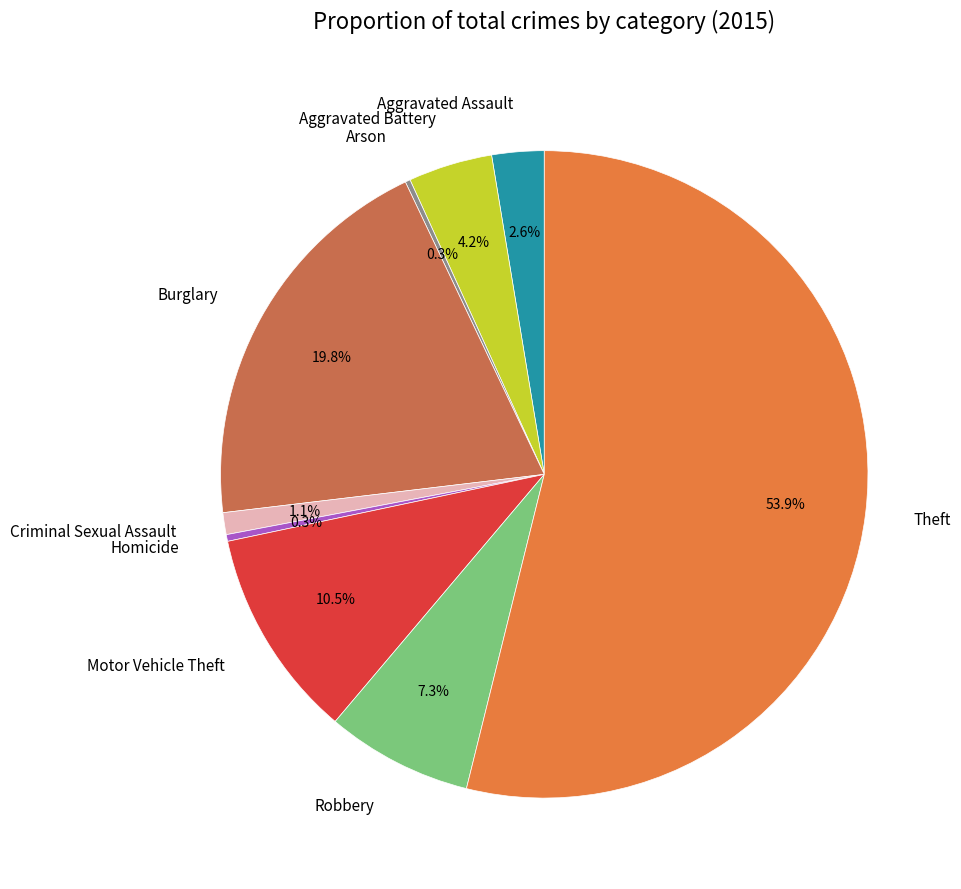

Between Burglary and Theft, which is larger?

Theft